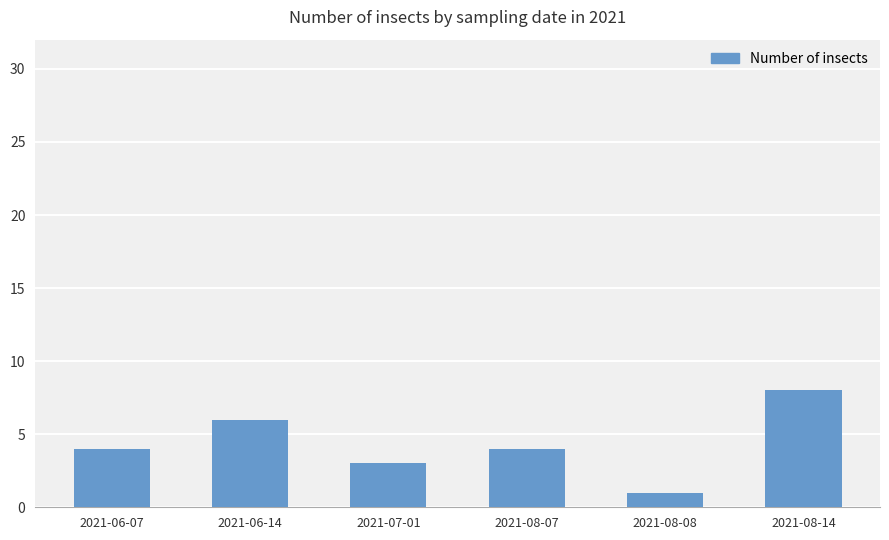

How many values are between 3 and 6?

4